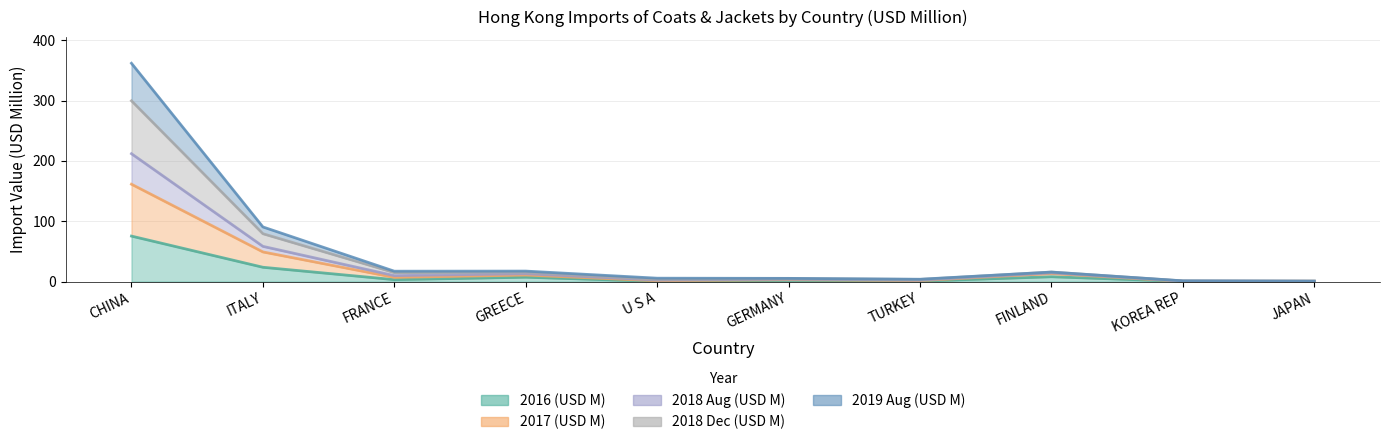

The 2018 Aug (USD M) series shows 7.5 at U S A. True or false?

False